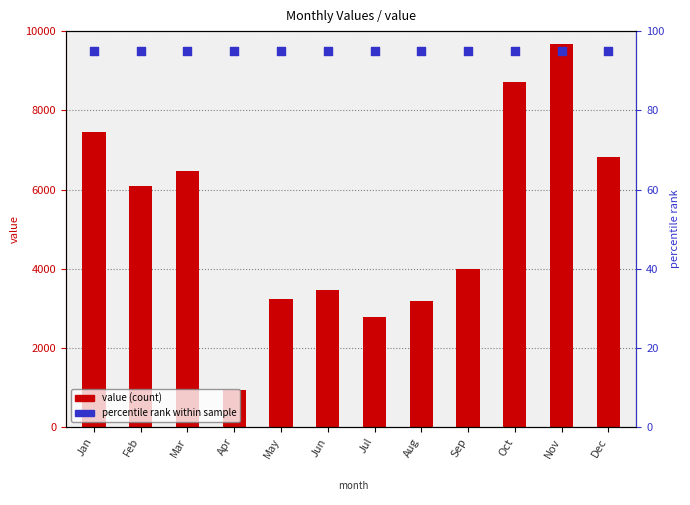

At how many categories does at least one series exceed 5875?

12